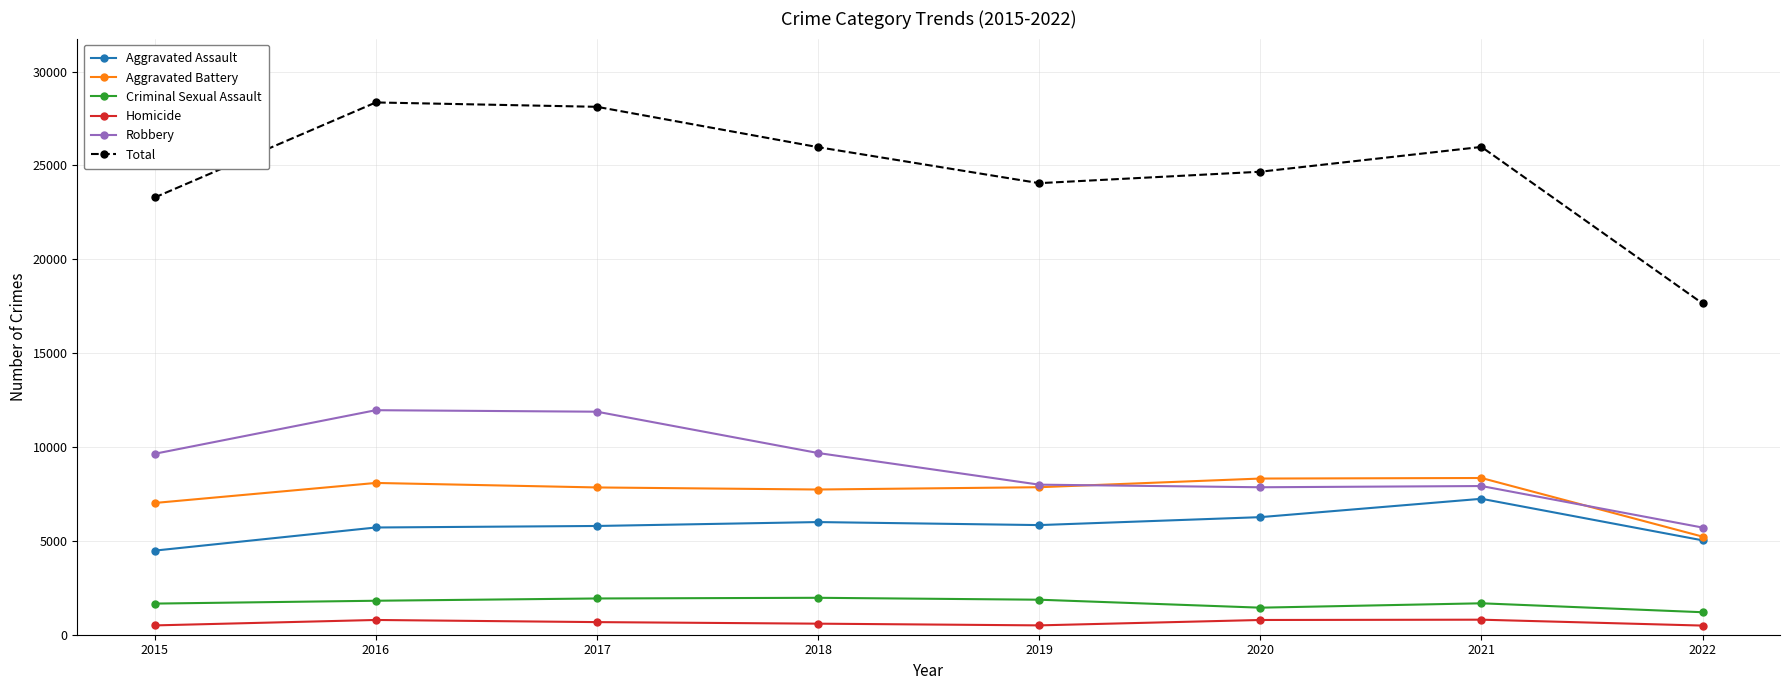

True or false: Total and Aggravated Battery cross at least once.

False